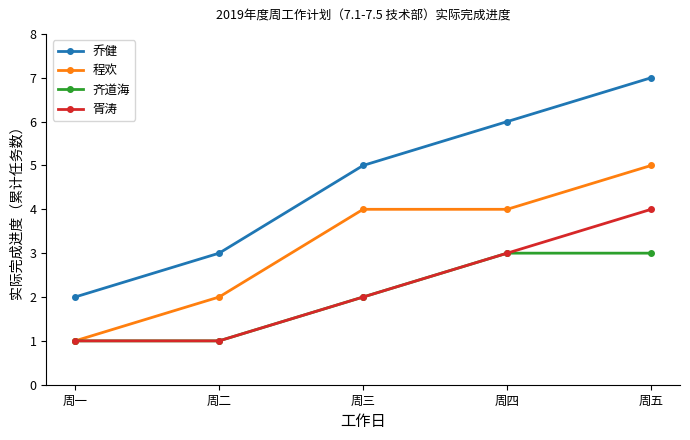

Reading left to right, extract all data points from this chart.

乔健: 2	3	5	6	7
程欢: 1	2	4	4	5
齐道海: 1	1	2	3	3
胥涛: 1	1	2	3	4